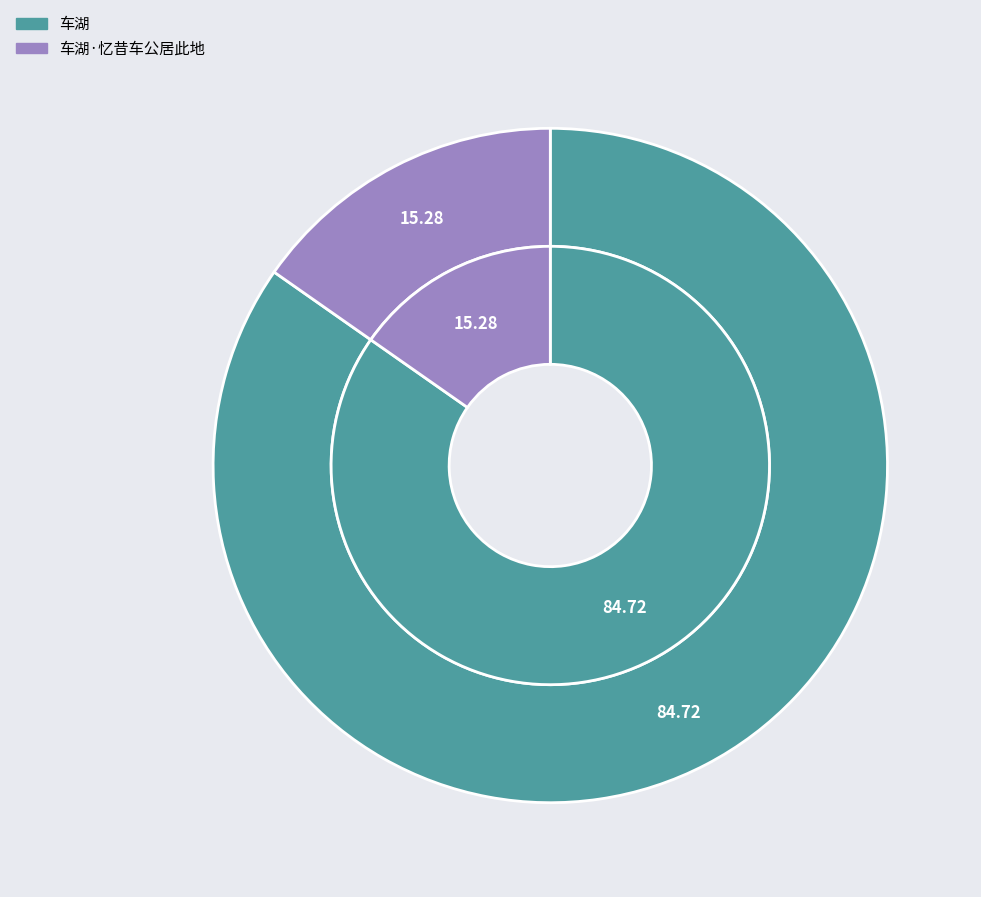

Count the number of slices in the pie.

2